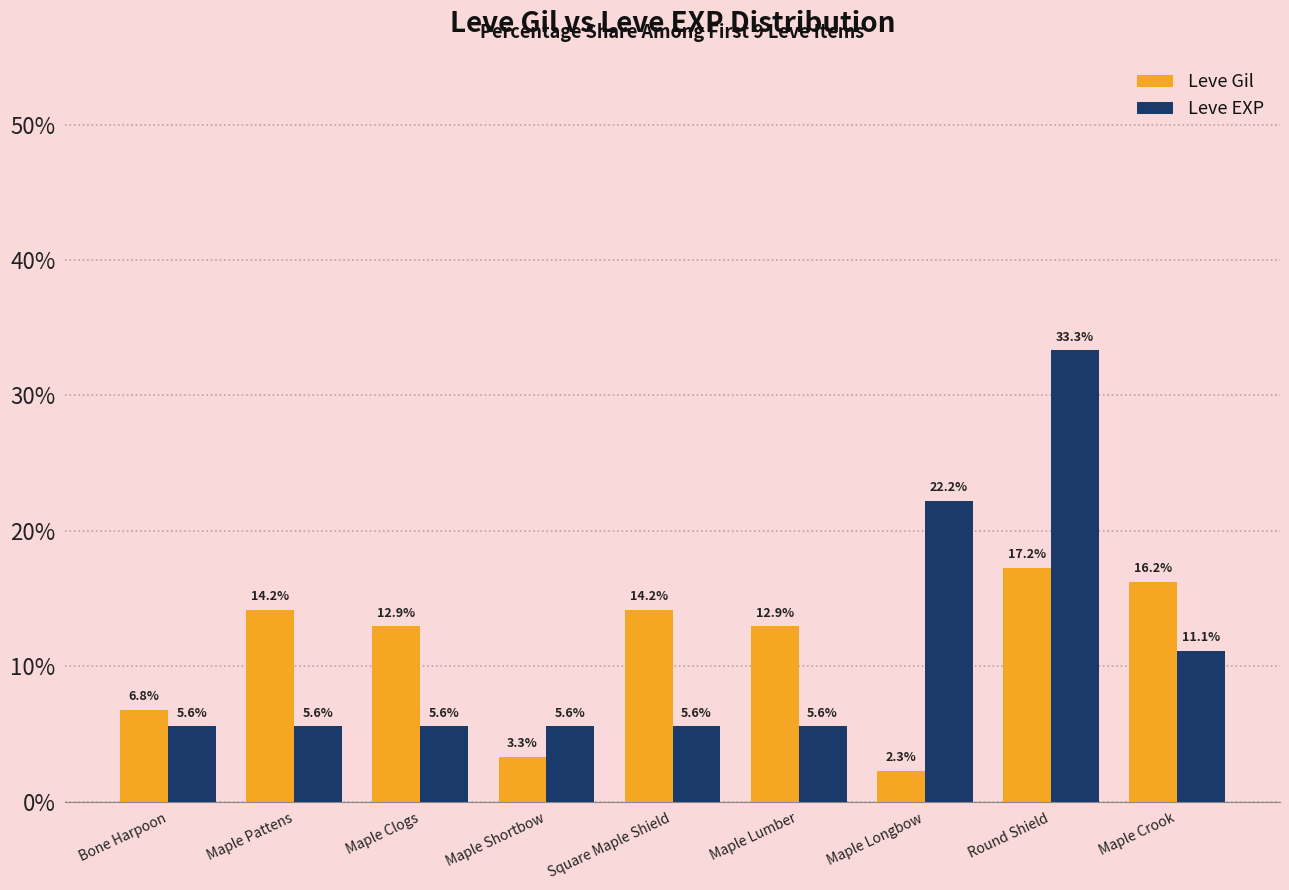

At which category does the chart reach its peak across all series?

Round Shield